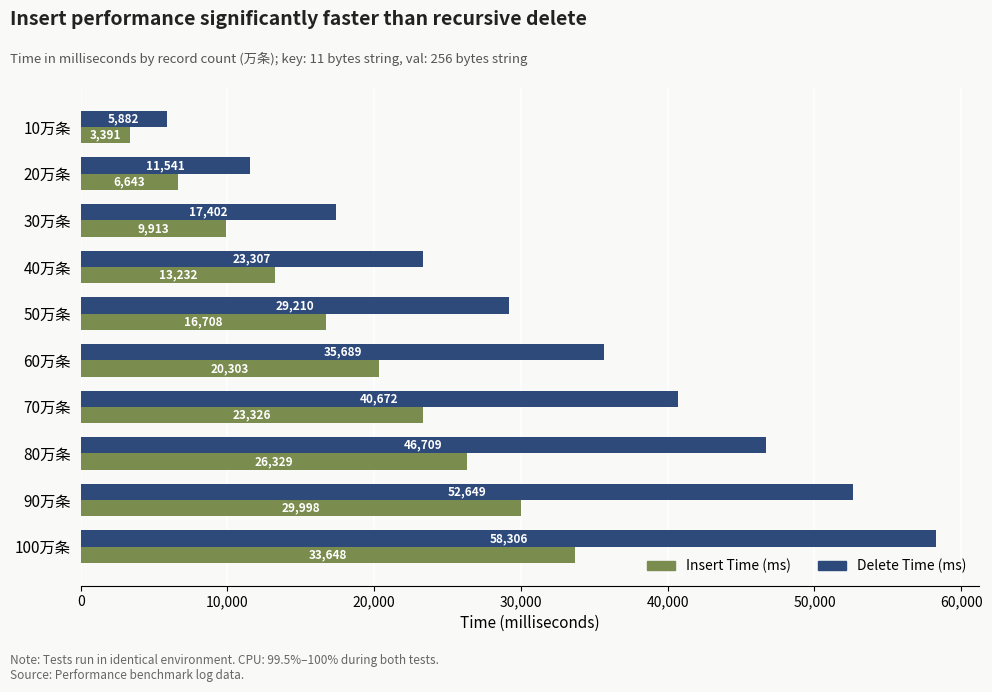

Which label corresponds to the largest value in the chart?

100万条